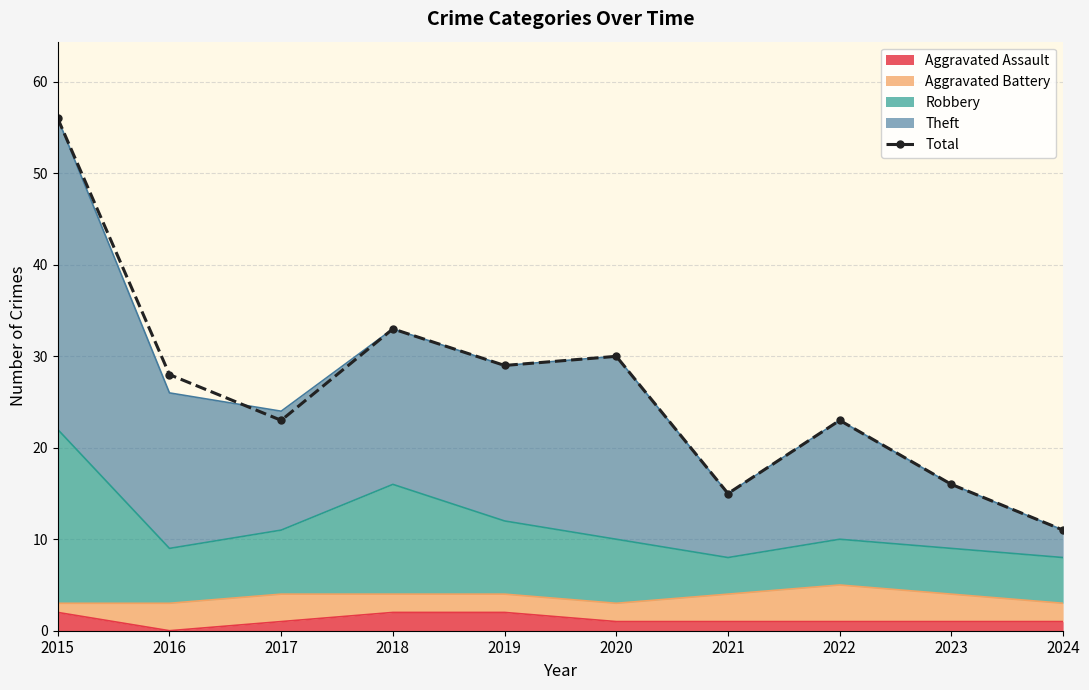

What is the difference between the second highest and minimum values?

22